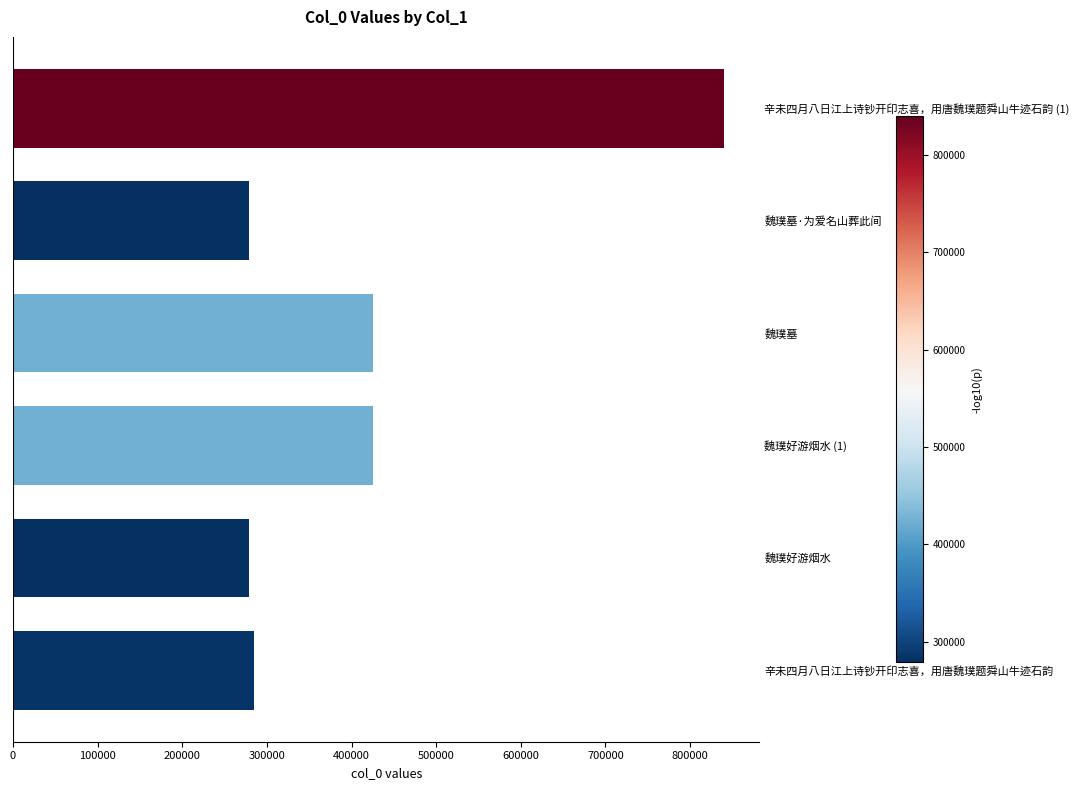

True or false: the data shows 425277 at 魏璞墓.

True